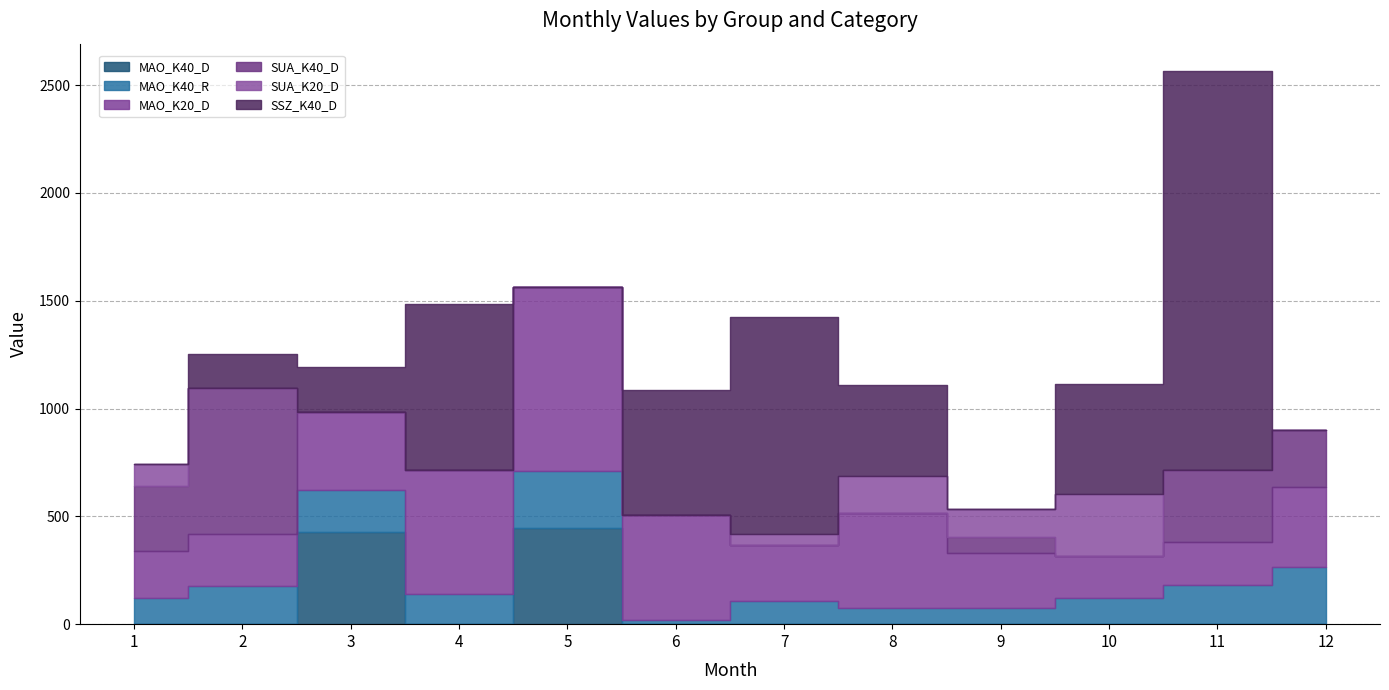

List the labels in order of MAO_K20_D value, smallest first.

10, 11, 1, 2, 9, 7, 3, 12, 8, 6, 4, 5